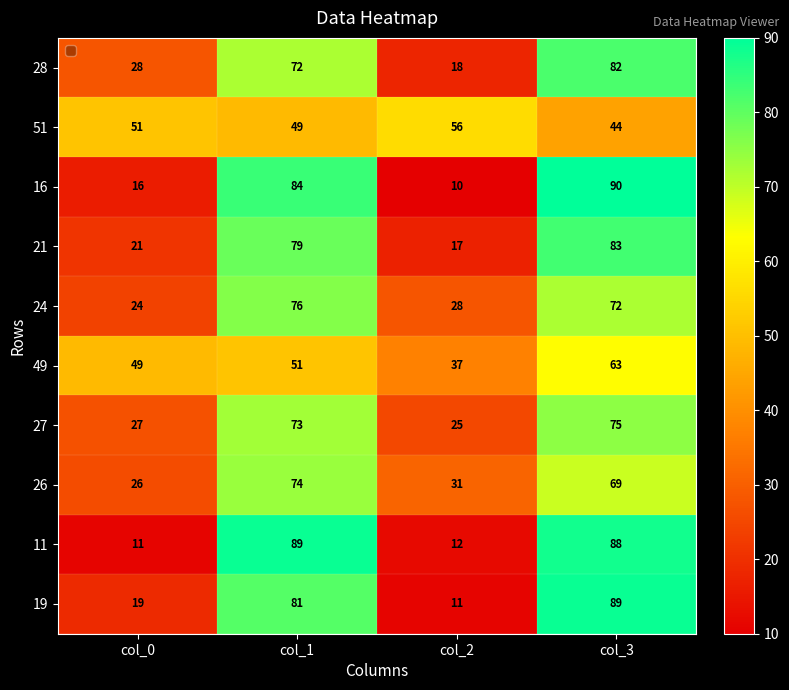

What is the sum of all 26 values?

200